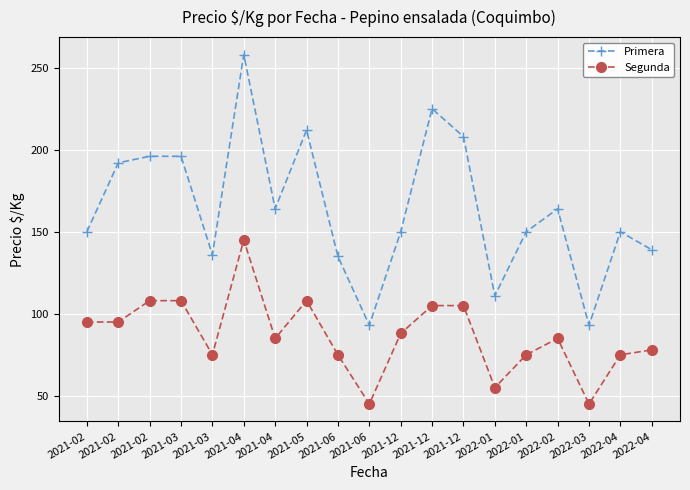

Reading right to left, list all the values displayed in this chart.

Primera: 2022-04=139	2022-04=150	2022-03=93	2022-02=164	2022-01=150	2022-01=111	2021-12=208	2021-12=225	2021-12=150	2021-06=93	2021-06=135	2021-05=212	2021-04=164	2021-04=258	2021-03=136	2021-03=196	2021-02=196	2021-02=192	2021-02=150
Segunda: 2022-04=78	2022-04=75	2022-03=45	2022-02=85	2022-01=75	2022-01=55	2021-12=105	2021-12=105	2021-12=88	2021-06=45	2021-06=75	2021-05=108	2021-04=85	2021-04=145	2021-03=75	2021-03=108	2021-02=108	2021-02=95	2021-02=95